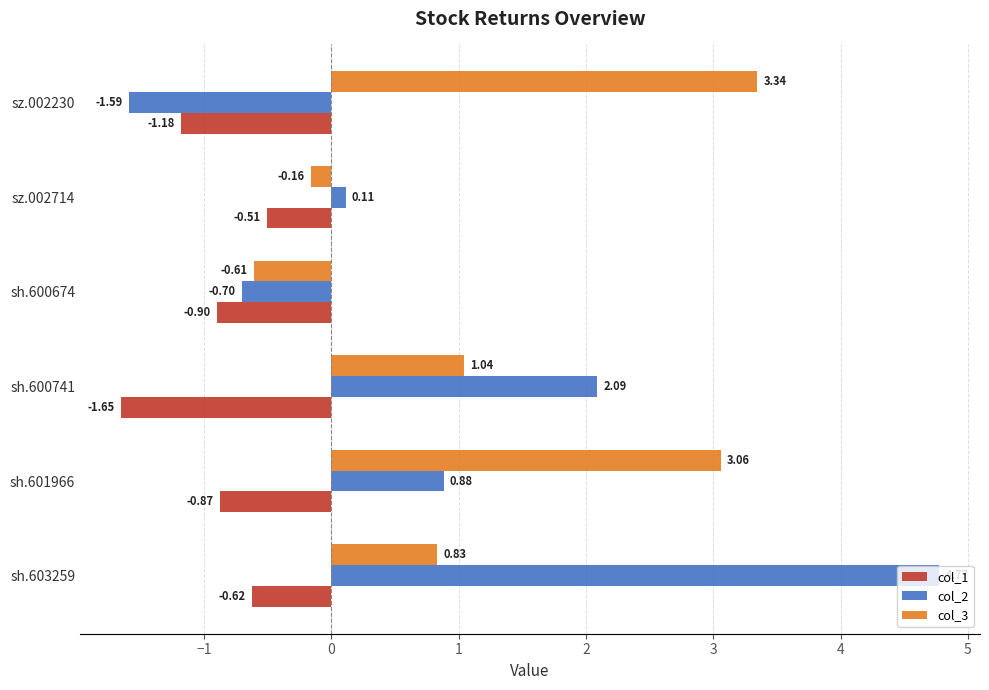

Which series has the largest range (max minus min)?

col_2